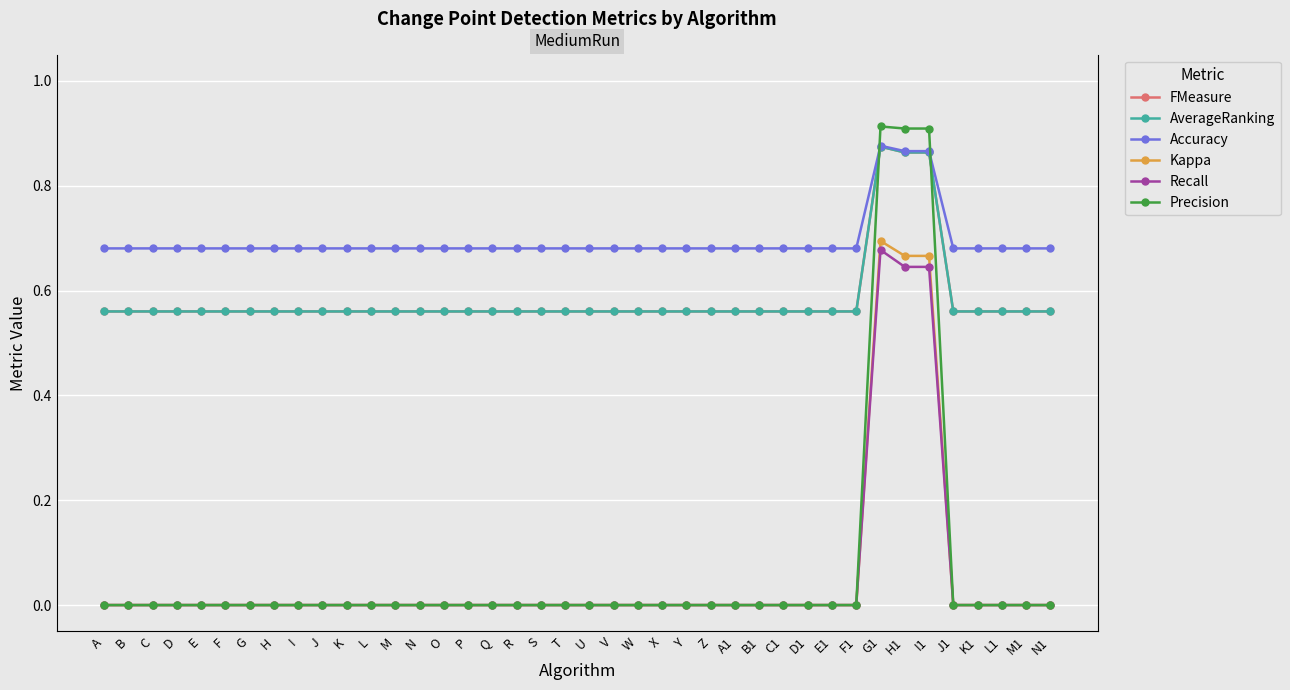

At which category does AverageRanking reach its first local peak?

G1